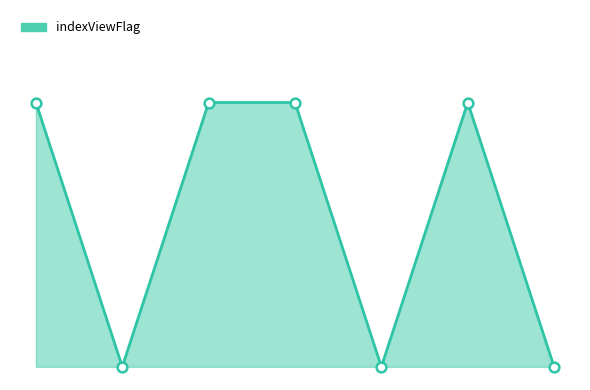

Reading left to right, transcribe all the data shown in this chart.

1=1	2=0	3=1	4=1	5=0	6=1	7=0